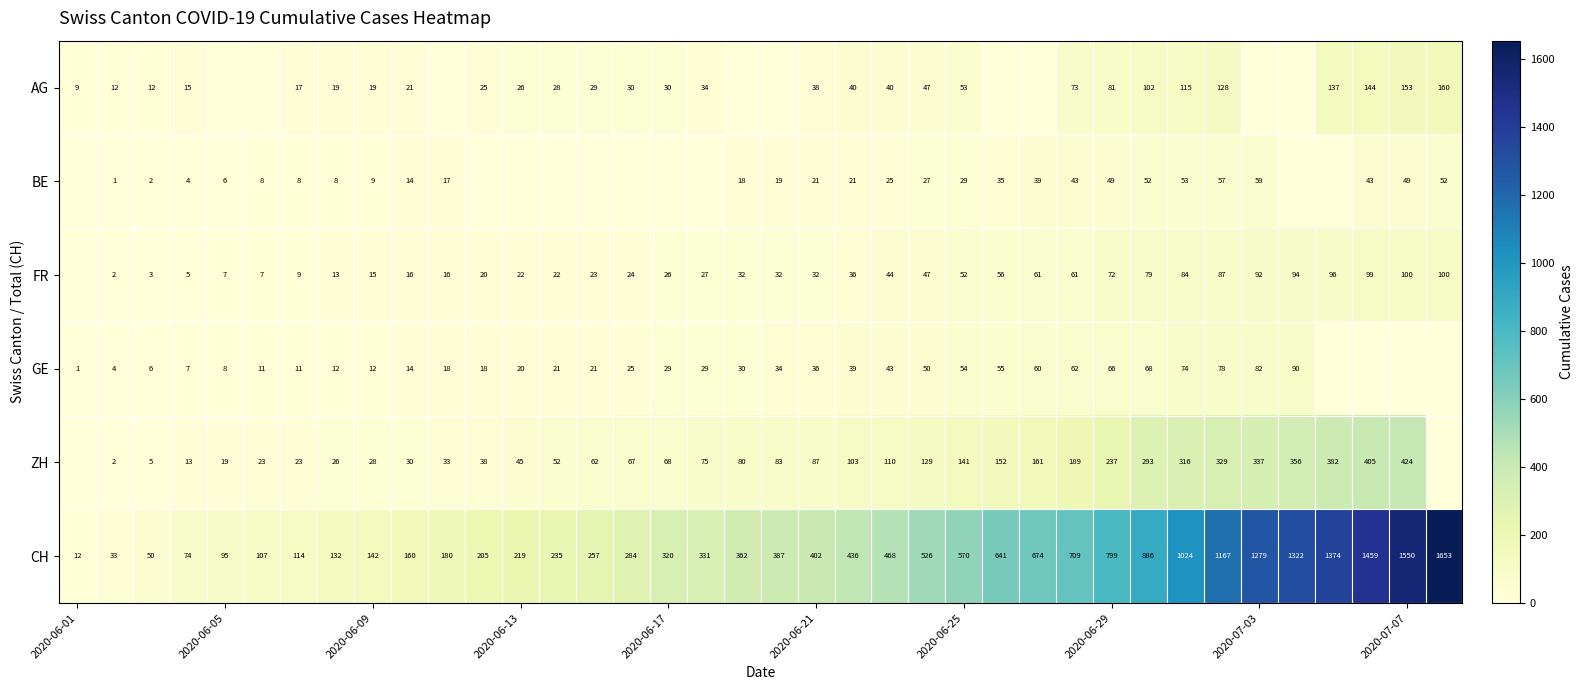

What is the average value of the GE series?

31